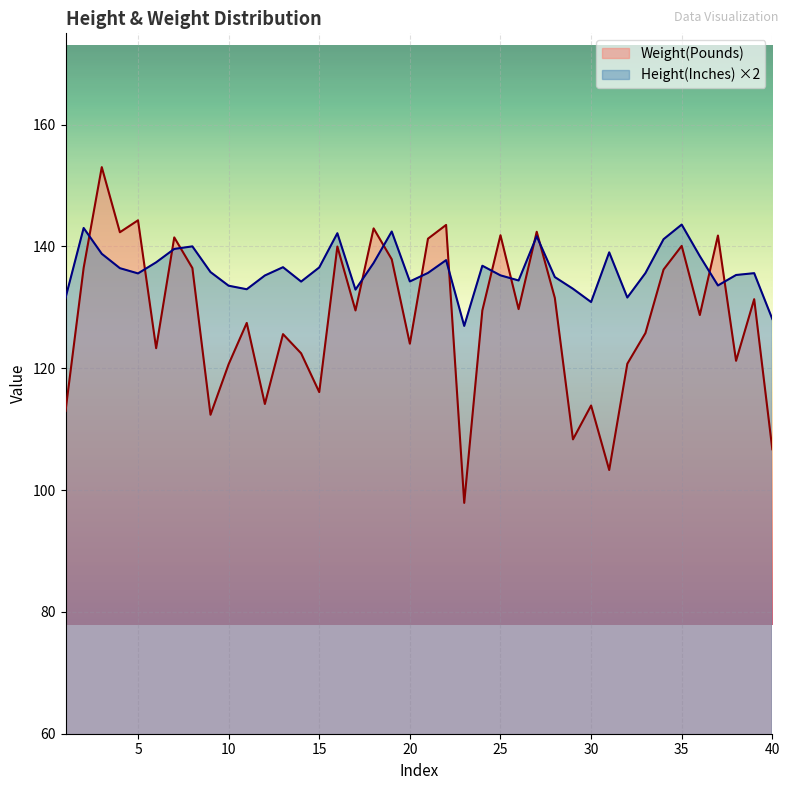

Reading right to left, transcribe all the data shown in this chart.

Weight(Pounds): 106.7	131.3	121.2	141.8	128.8	140.1	136.2	125.8	120.8	103.3	113.9	108.3	131.6	142.4	129.7	141.8	129.5	97.9	143.5	141.3	124.0	137.9	143.0	129.5	140.0	116.1	122.5	125.6	114.1	127.5	120.7	112.4	136.5	141.5	123.3	144.3	142.3	153.0	136.5	113.0
Height(Inches): 128.1	135.6	135.3	133.6	138.4	143.6	141.2	135.6	131.6	139.0	130.9	133.1	135.0	141.7	134.4	135.3	136.8	127.0	137.8	135.7	134.3	142.5	137.3	132.9	142.2	136.6	134.2	136.6	135.2	133.0	133.6	135.8	140.0	139.6	137.4	135.6	136.4	138.8	143.0	131.6